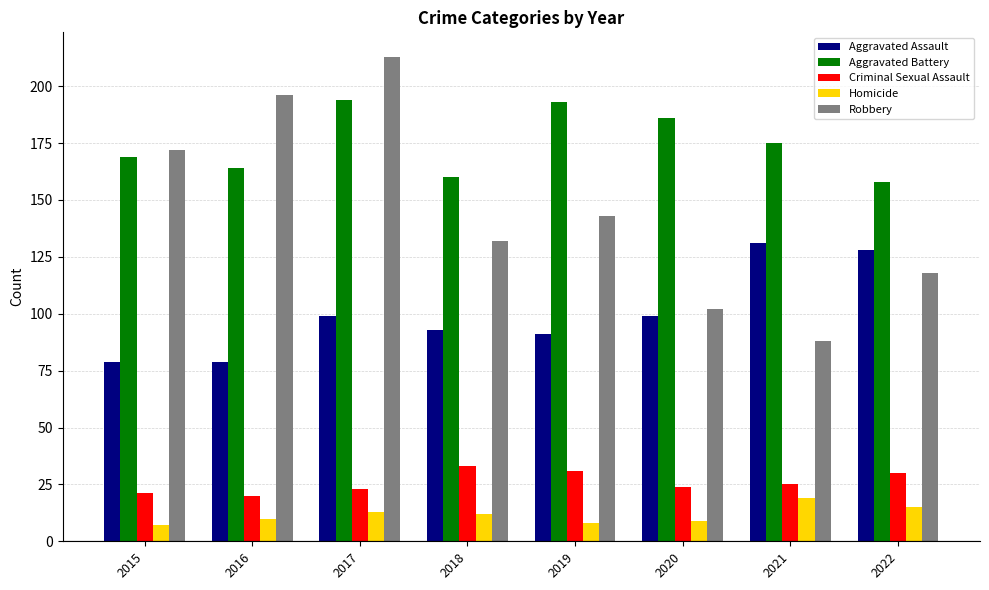

What is the value of the Homicide bar at the 1st from the left?

7